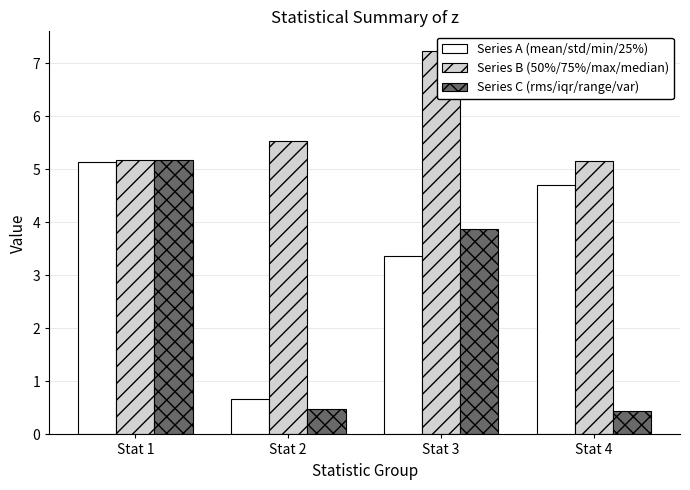

How many groups of bars are there?

4